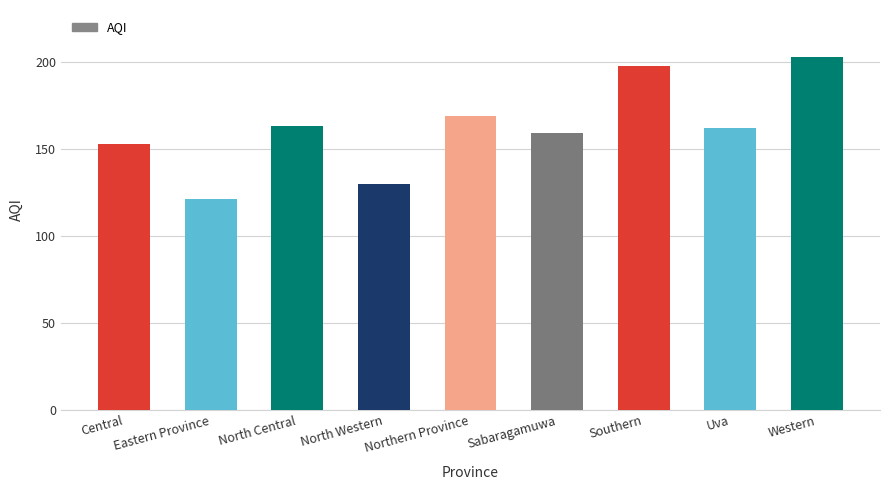

What is the sum of all values?

1458